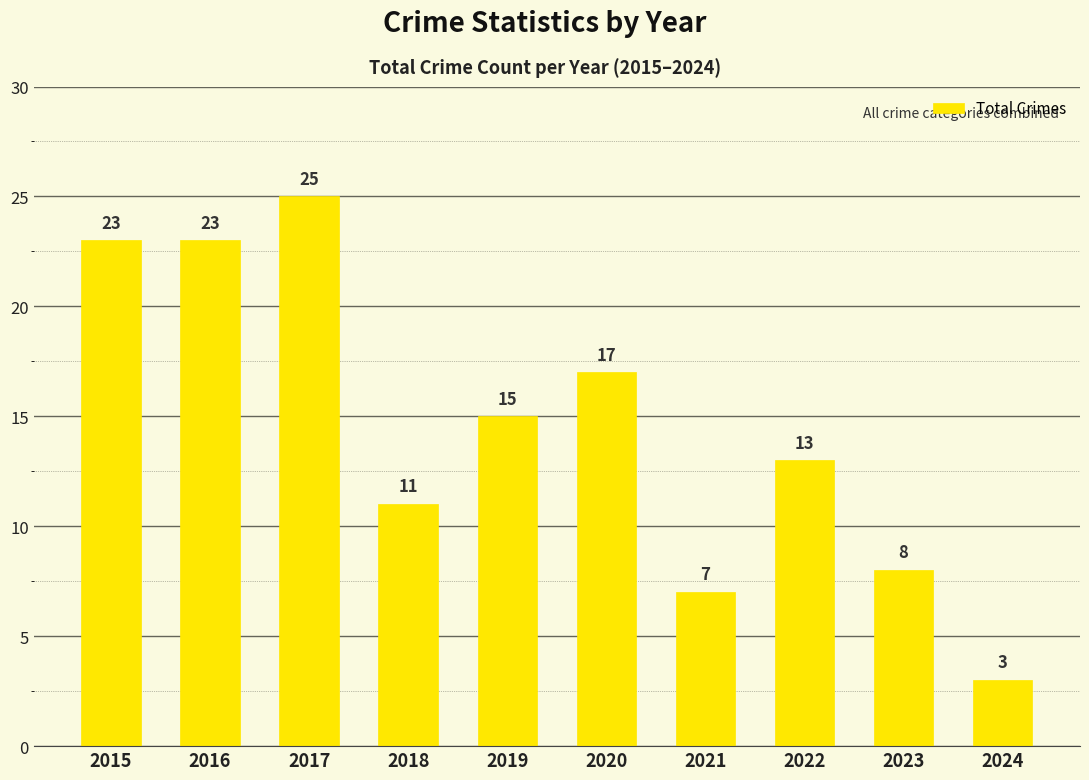

Which label corresponds to the largest value in the chart?

2017